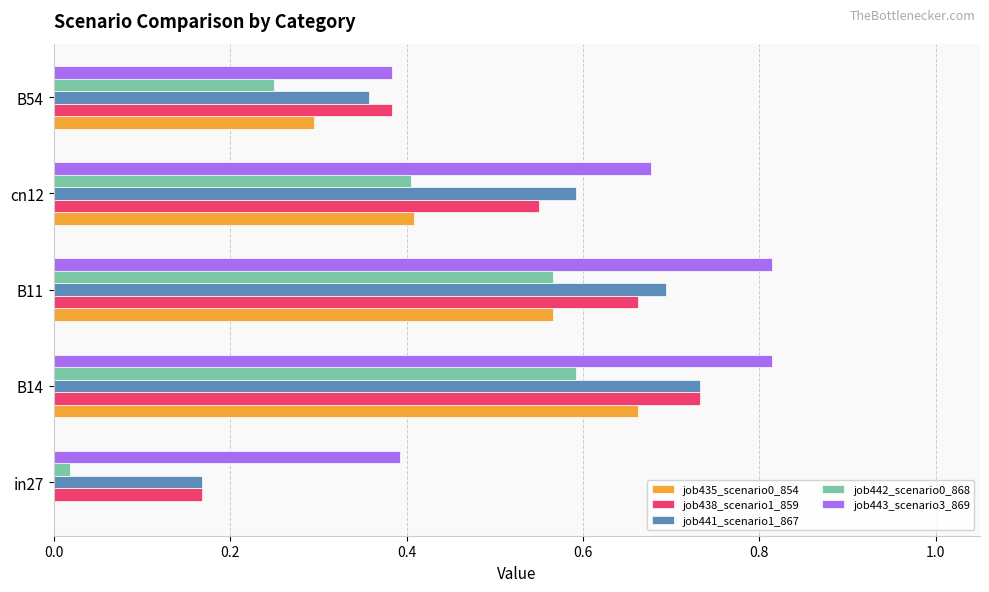

At which category is the sum across all series the highest?

B14